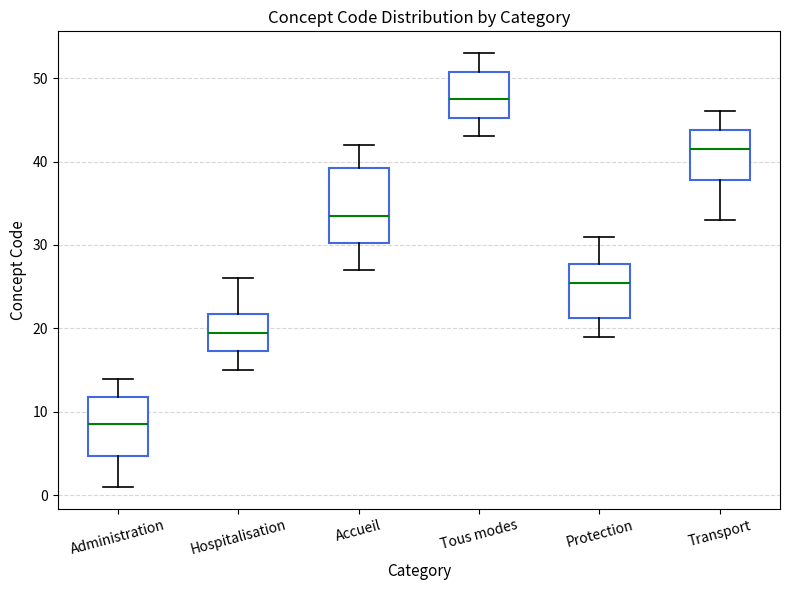

Reading left to right, transcribe this box plot: for each box, give where its median line is, the range the box spans, and where its two whiskers end, as read against the y-axis. The values are not printed on the chart, so give them approximately, as read against the axis.

Administration: median 9, box 5 to 12, whiskers 1 to 14
Hospitalisation: median 20, box 17 to 22, whiskers 15 to 26
Accueil: median 34, box 30 to 39, whiskers 27 to 42
Tous modes: median 48, box 45 to 51, whiskers 43 to 53
Protection: median 26, box 21 to 28, whiskers 19 to 31
Transport: median 42, box 38 to 44, whiskers 33 to 46